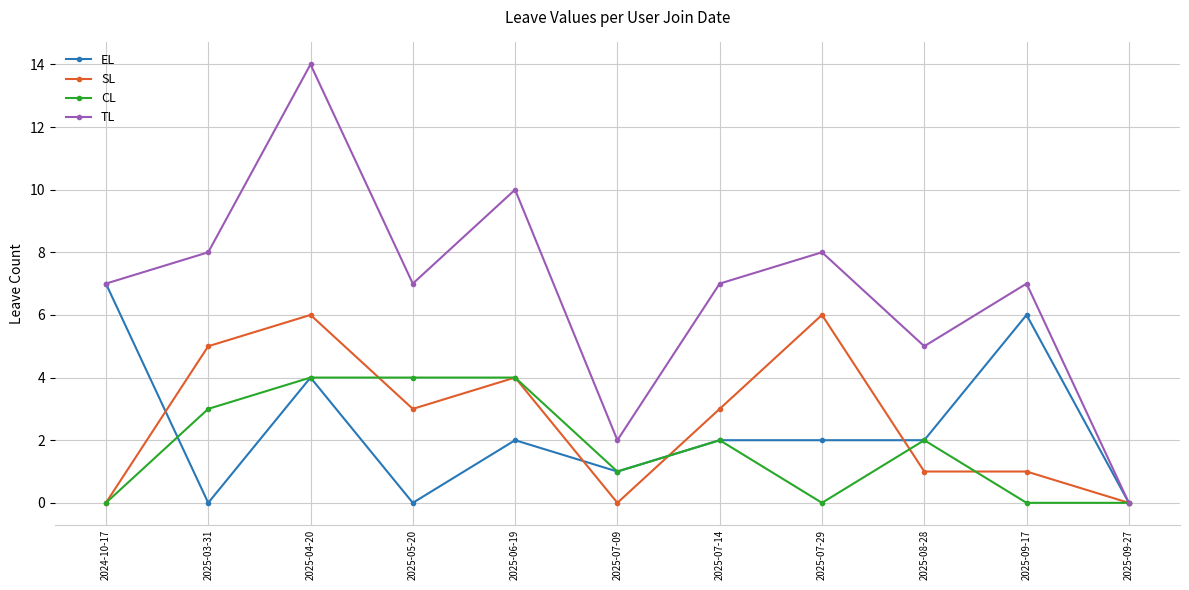

Reading left to right, what are all the values shown in this chart?

EL: 2024-10-17=7	2025-03-31=0	2025-04-20=4	2025-05-20=0	2025-06-19=2	2025-07-09=1	2025-07-14=2	2025-07-29=2	2025-08-28=2	2025-09-17=6	2025-09-27=0
SL: 2024-10-17=0	2025-03-31=5	2025-04-20=6	2025-05-20=3	2025-06-19=4	2025-07-09=0	2025-07-14=3	2025-07-29=6	2025-08-28=1	2025-09-17=1	2025-09-27=0
CL: 2024-10-17=0	2025-03-31=3	2025-04-20=4	2025-05-20=4	2025-06-19=4	2025-07-09=1	2025-07-14=2	2025-07-29=0	2025-08-28=2	2025-09-17=0	2025-09-27=0
TL: 2024-10-17=7	2025-03-31=8	2025-04-20=14	2025-05-20=7	2025-06-19=10	2025-07-09=2	2025-07-14=7	2025-07-29=8	2025-08-28=5	2025-09-17=7	2025-09-27=0